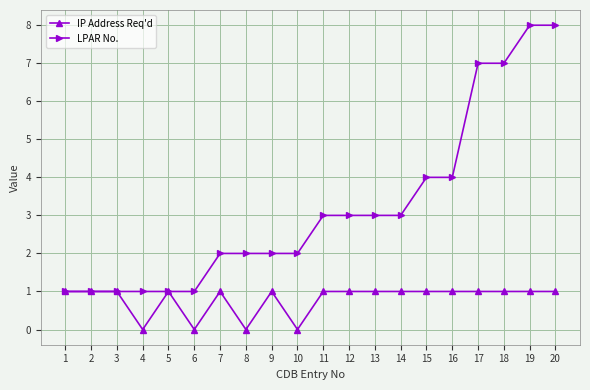

What is the approximate value of LPAR No. at 13?

3